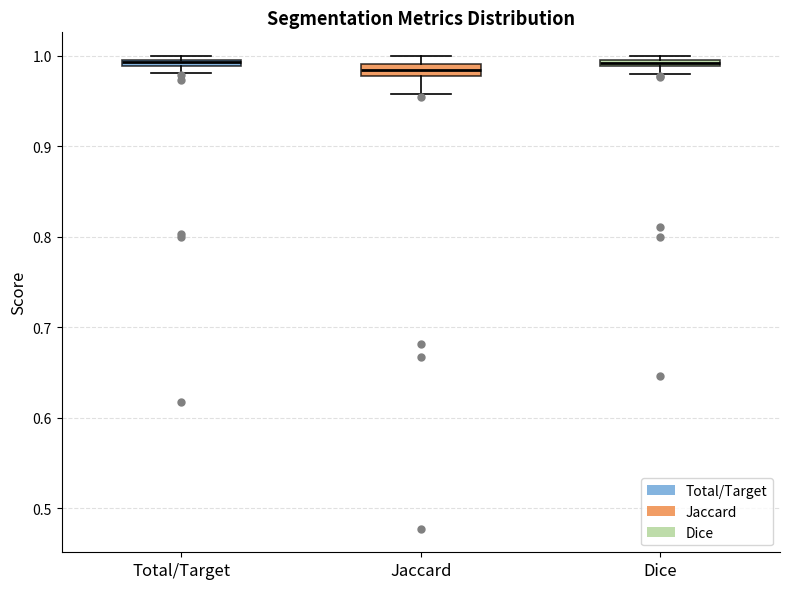

Where is the upper edge of the box for Total/Target on the y-axis? The values are not printed on the chart, so give them approximately, as read against the axis.

1.00